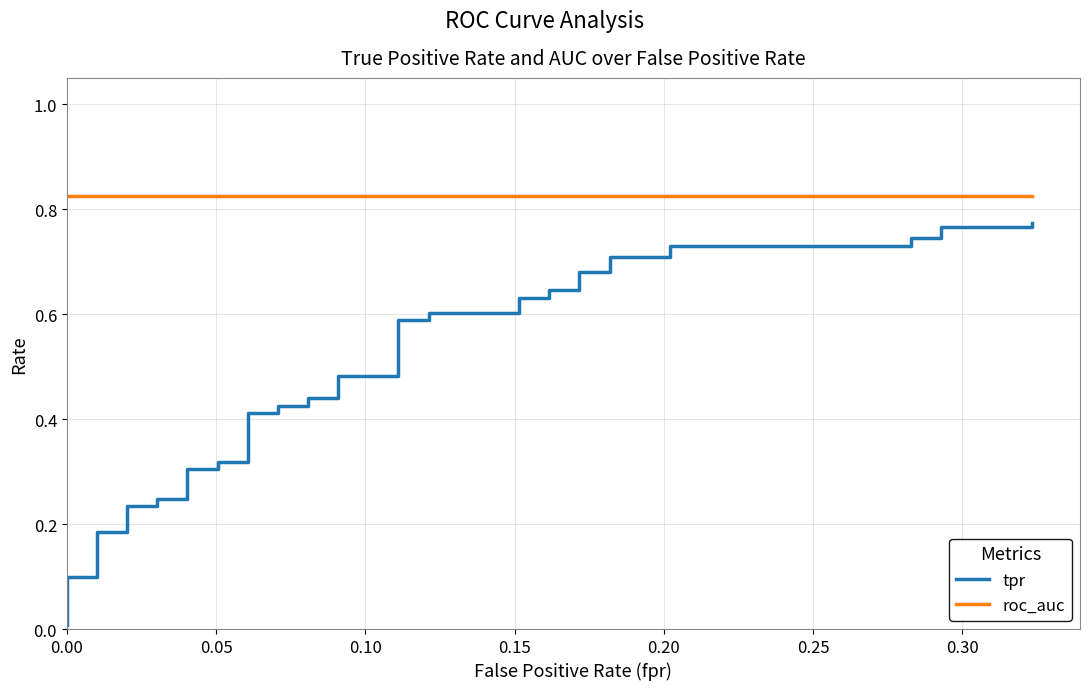

True or false: roc_auc and tpr cross at least once.

False